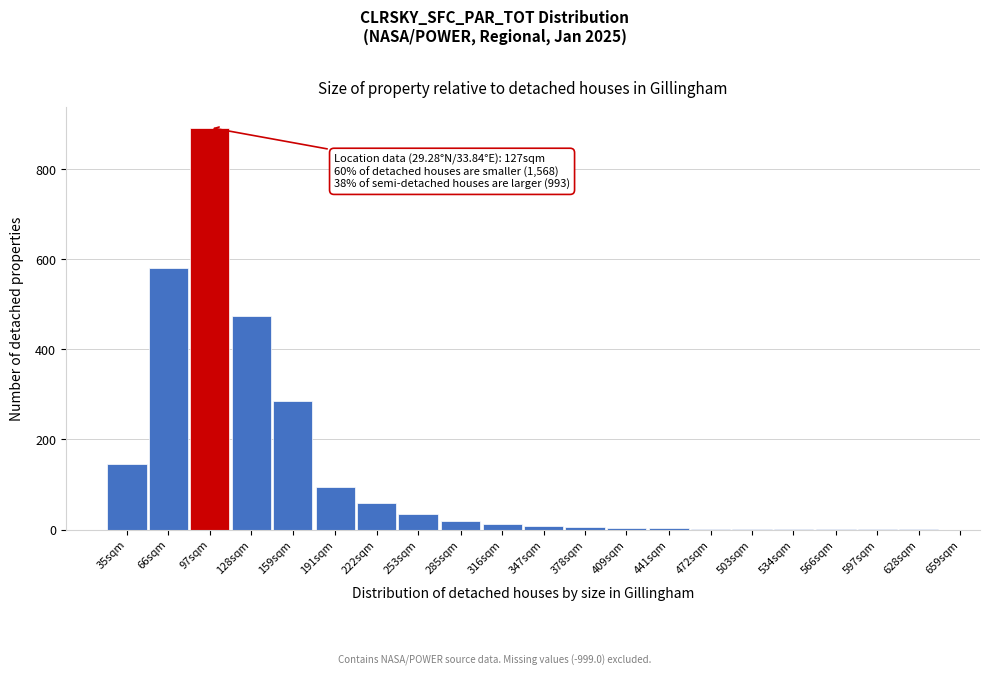

The chart shows a value of 169 at 191sqm. True or false?

False